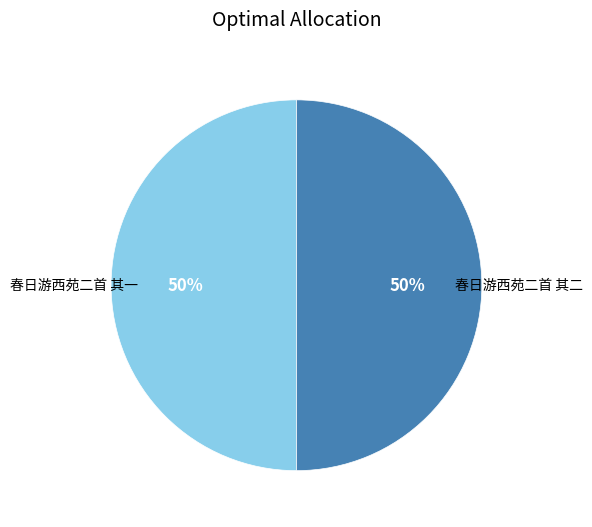

Is it true that 春日游西苑二首 其一 is 40% of the pie?

False